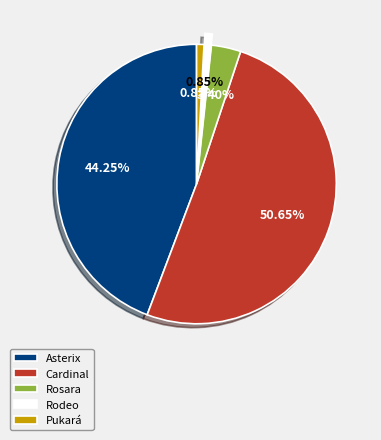

Which category has the biggest portion of the pie?

Cardinal